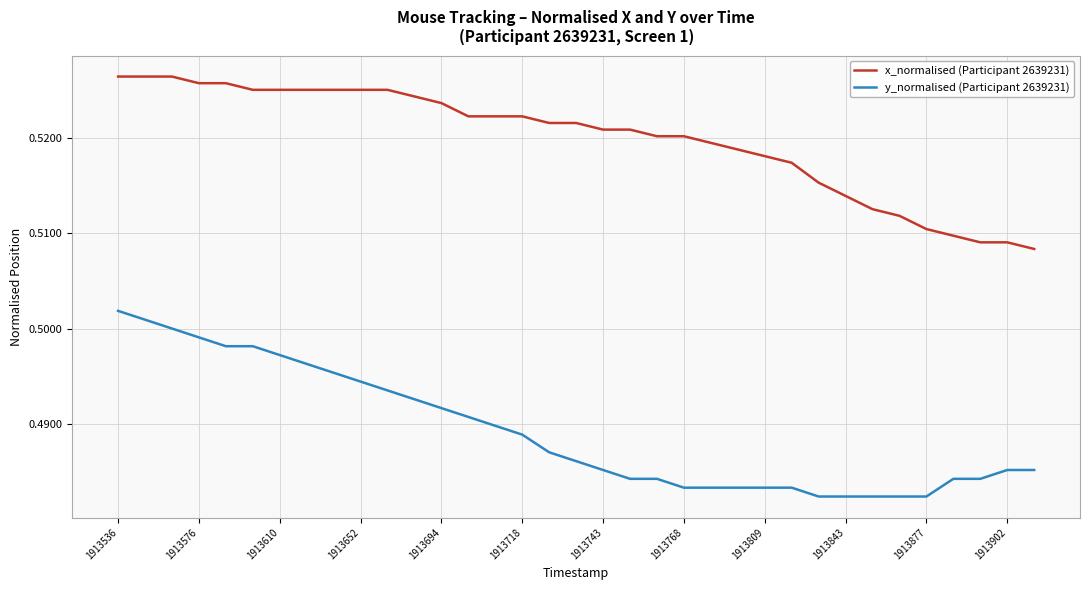

List the series in order of their overall mean, highest first.

x_normalised (Participant 2639231), y_normalised (Participant 2639231)